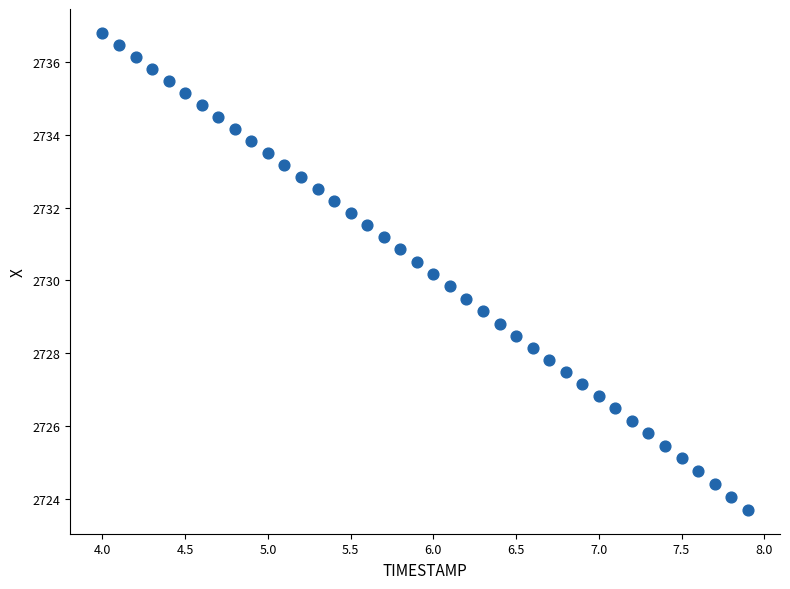

What is the range of X values (max minus min)?

3.9